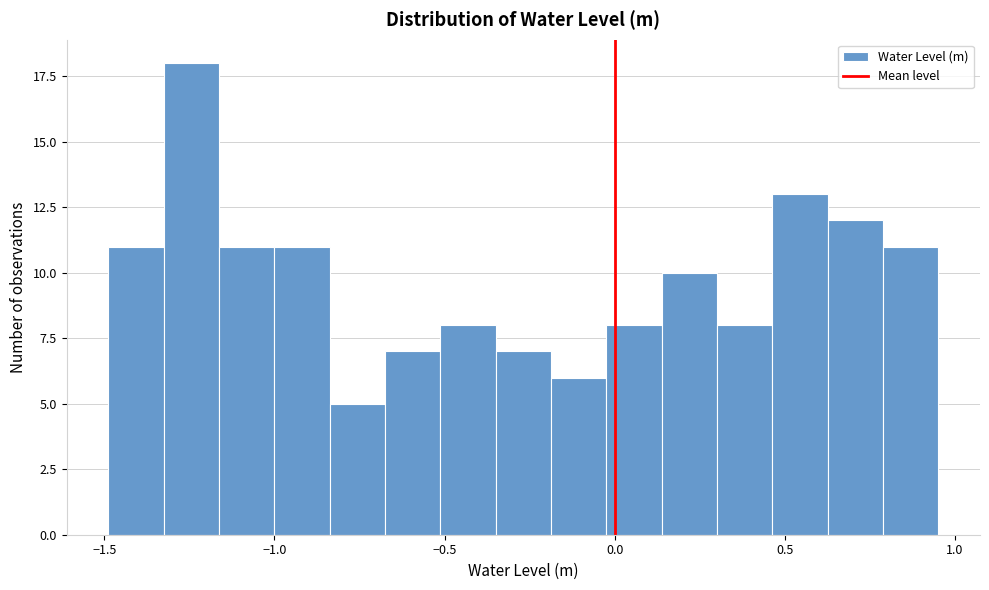

Read against the x-axis, roughly where is the centre of the tallest bar?

-1.25